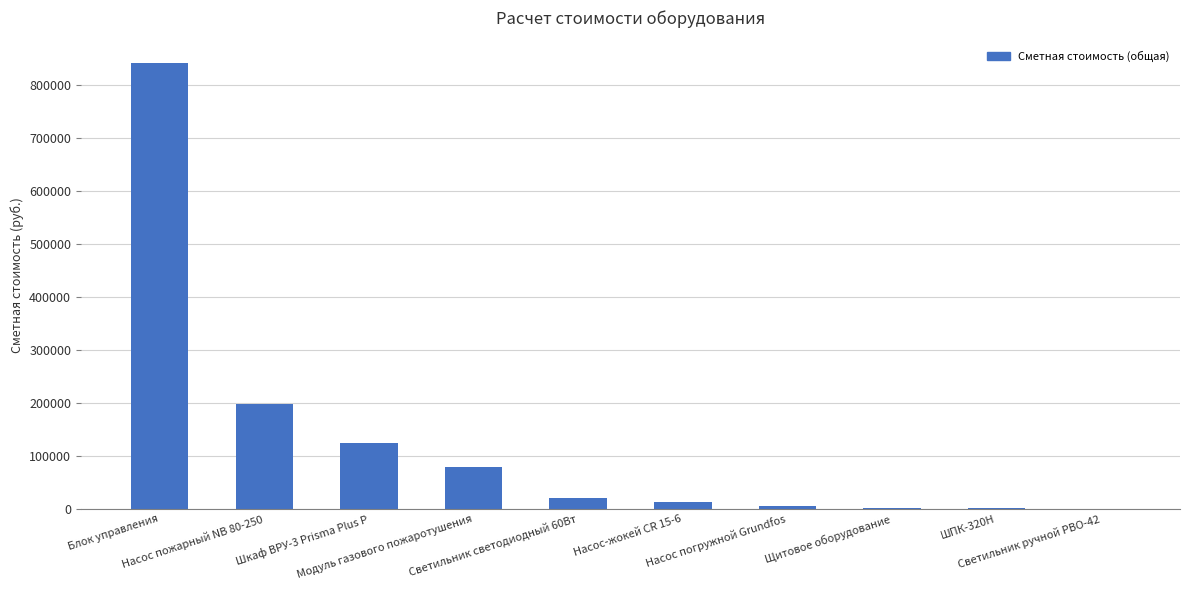

Read the value at Модуль газового пожаротушения.

80007.8